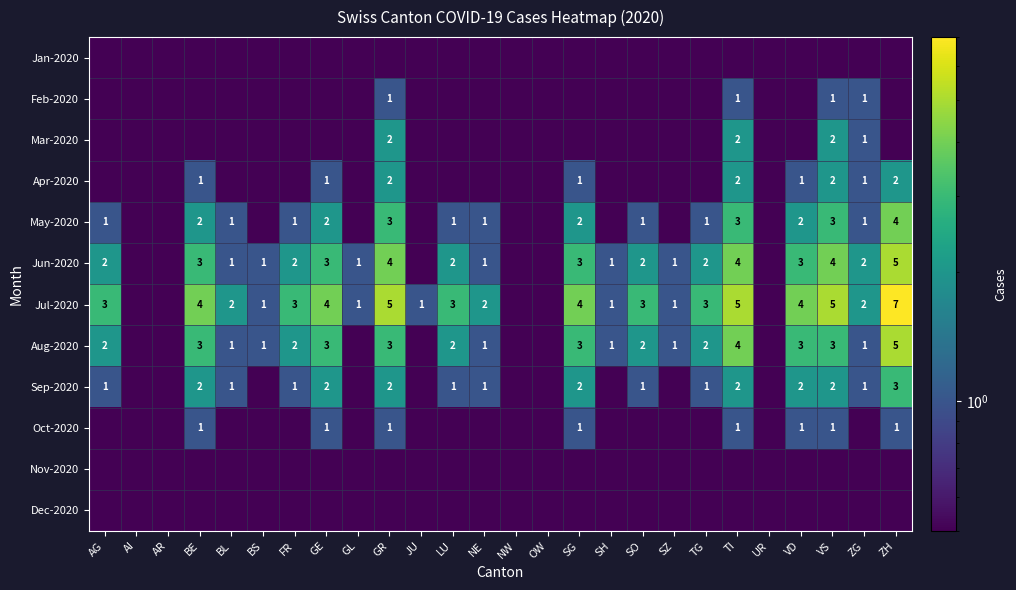

The Jul-2020 series shows 1.0 at SZ. True or false?

True